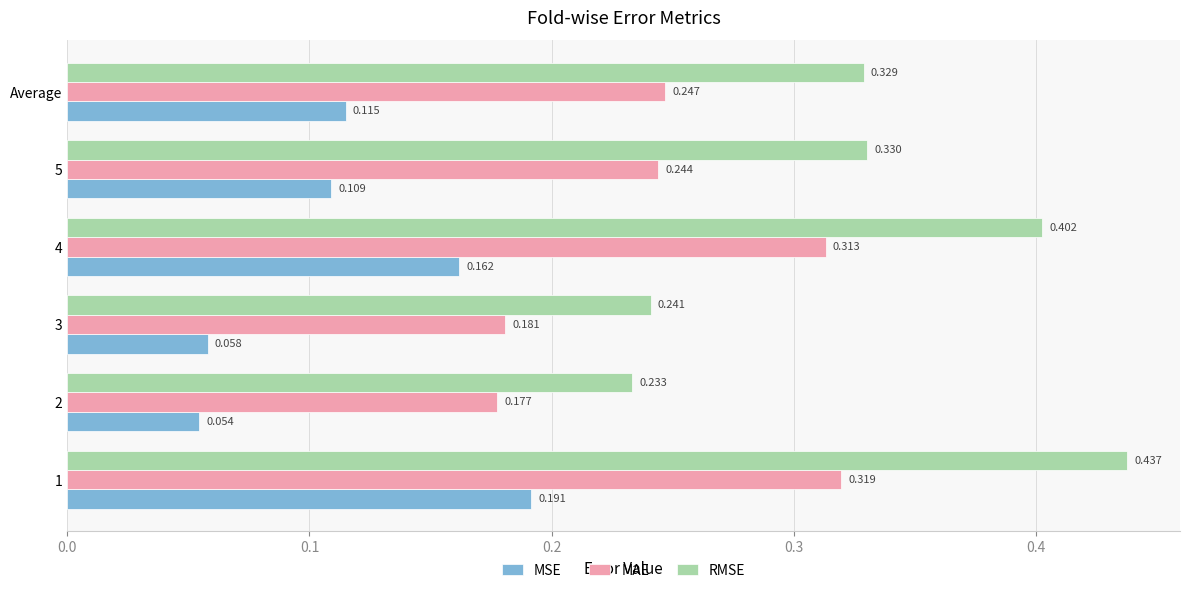

How many RMSE values are between 0 and 1?

6